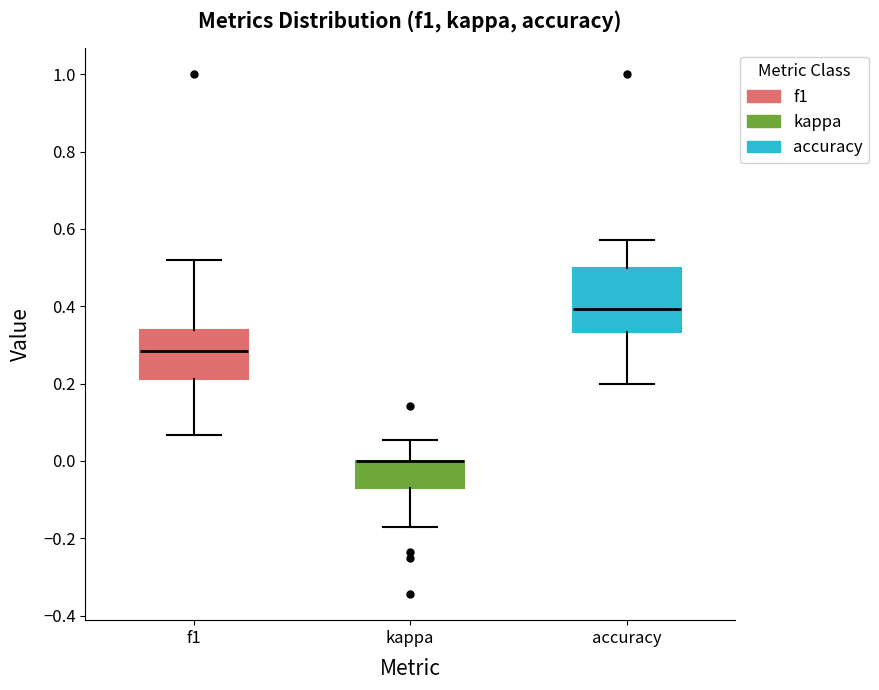

Reading left to right, read every box against the y-axis: the position of its median line, the range the box covers, and the ends of its whiskers. The values are not printed on the chart, so give them approximately, as read against the axis.

f1: median 0.28, box 0.22 to 0.34, whiskers 0.06 to 0.52
kappa: median 0.00 (drawn on the box's upper edge), box -0.08 to 0.00, whiskers -0.18 to 0.06
accuracy: median 0.40, box 0.34 to 0.50, whiskers 0.20 to 0.58